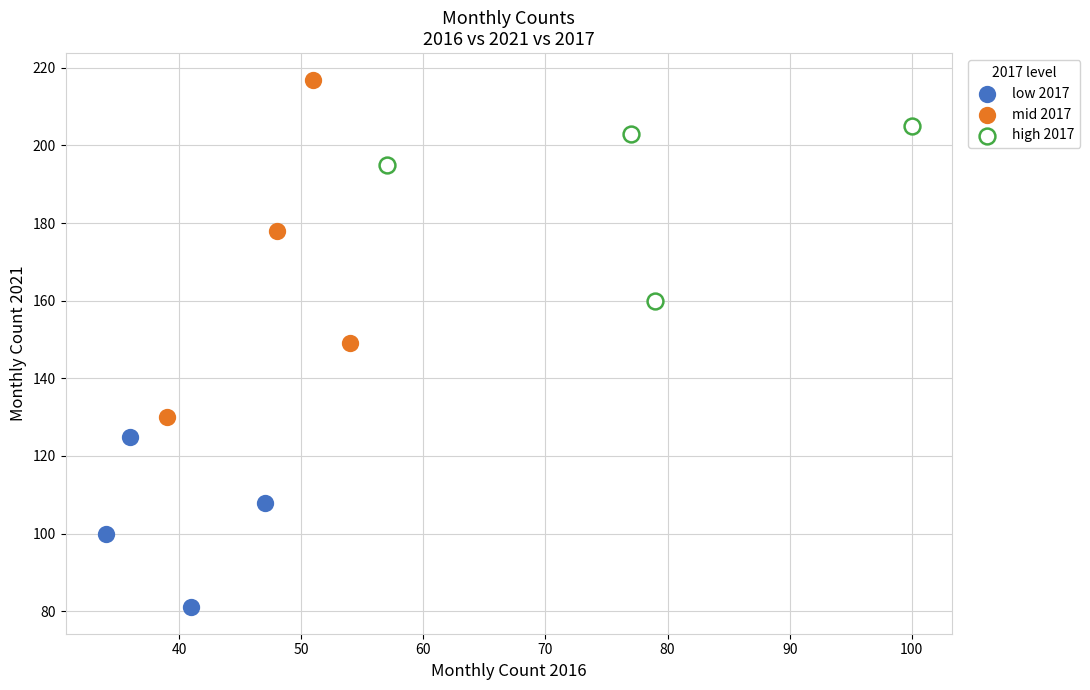

Which series reaches the maximum Y coordinate?

mid 2017